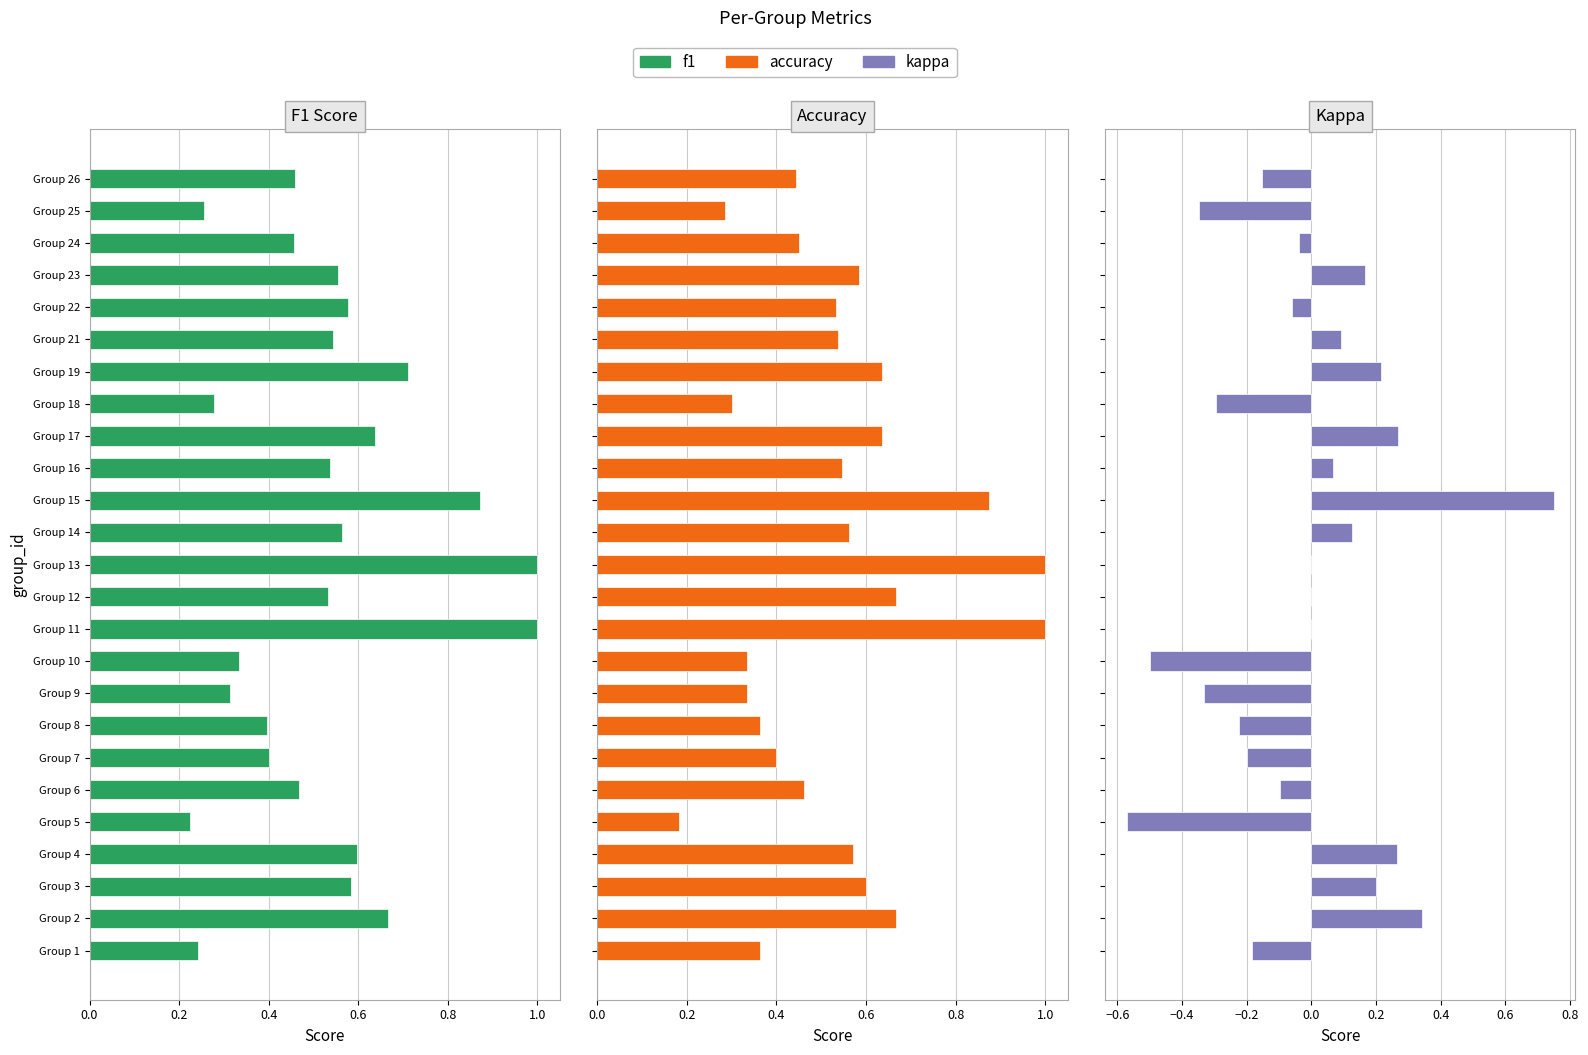

How many bars are there in total?

75